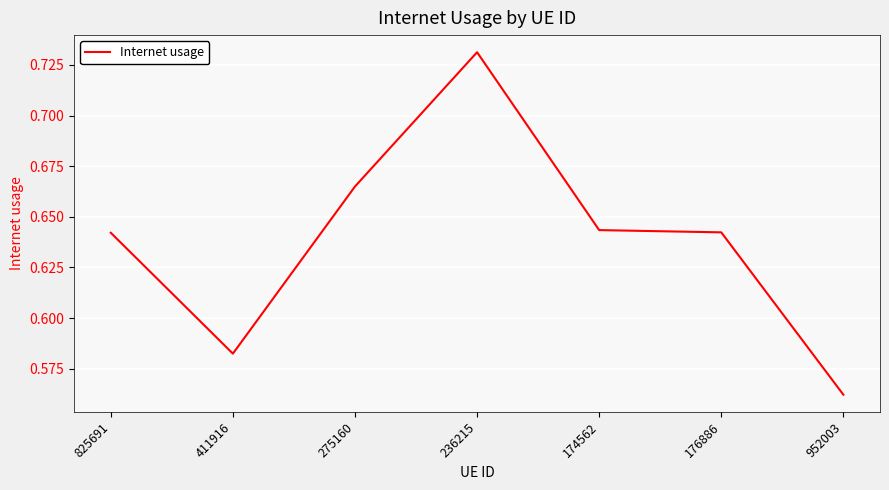

Between 275160 and 174562, which is larger?

275160